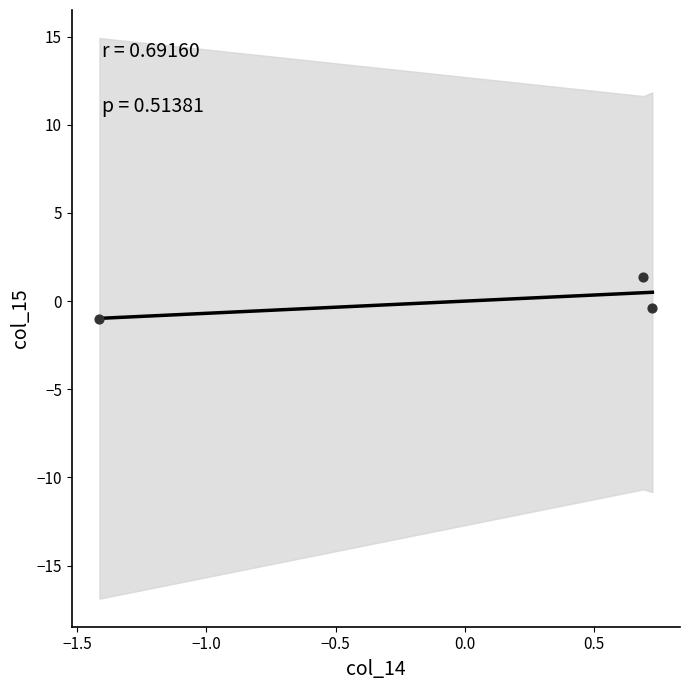

What is the range of X values (max minus min)?

2.1